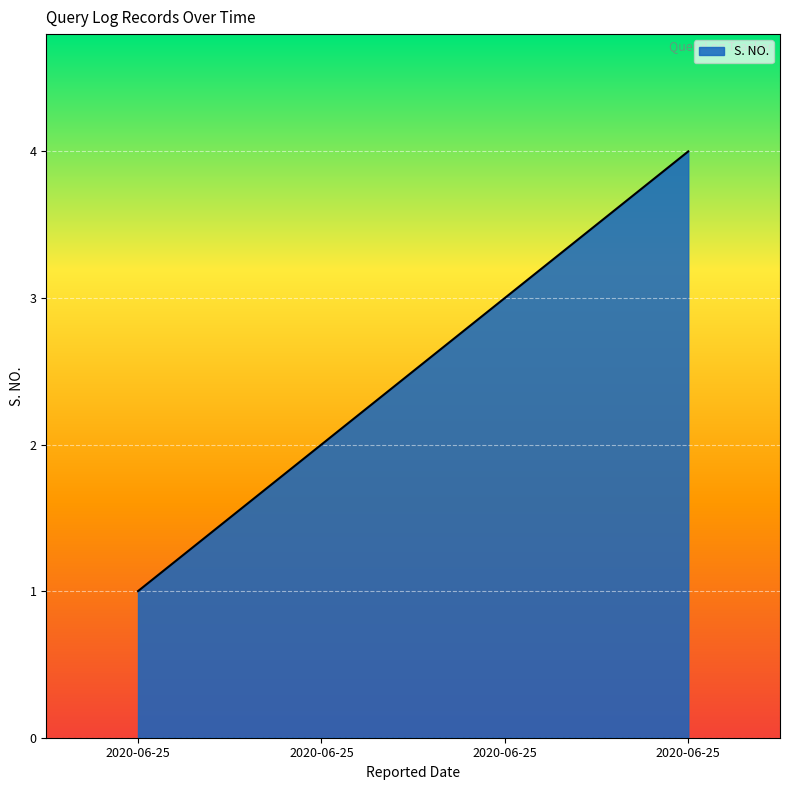

Is this an area chart (filled region under the line)?

Yes